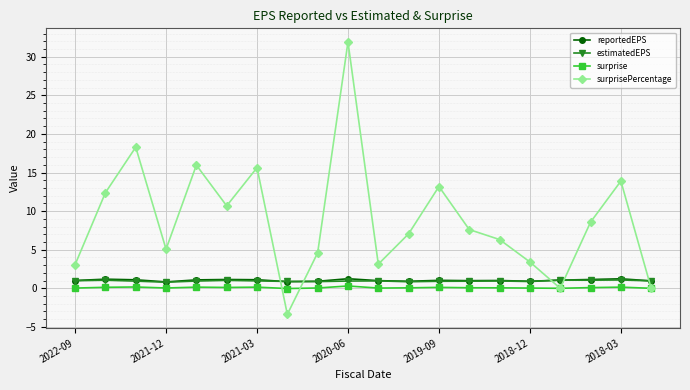

Which series has the largest total across all categories?

surprisePercentage